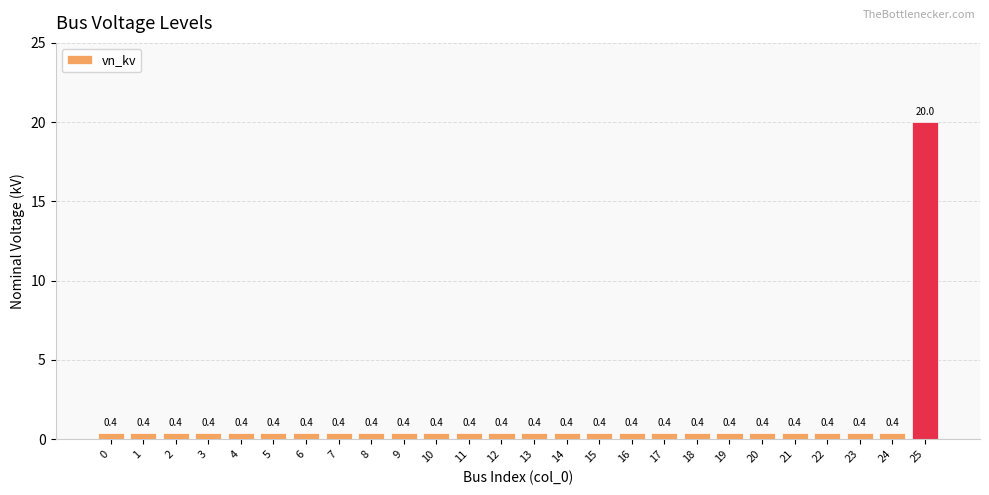

Read the value at 23.

0.4